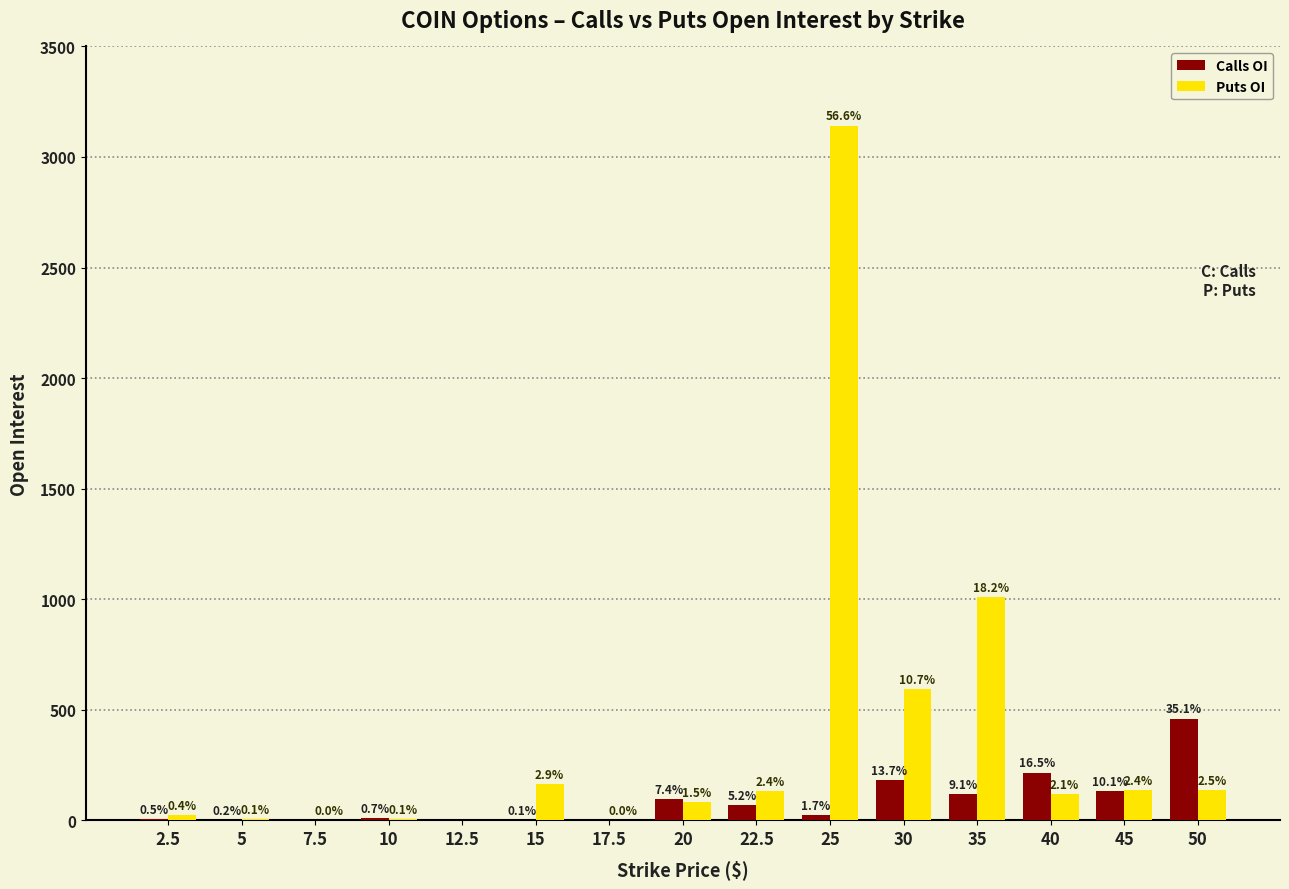

What is the highest value of the Calls OI series?

460